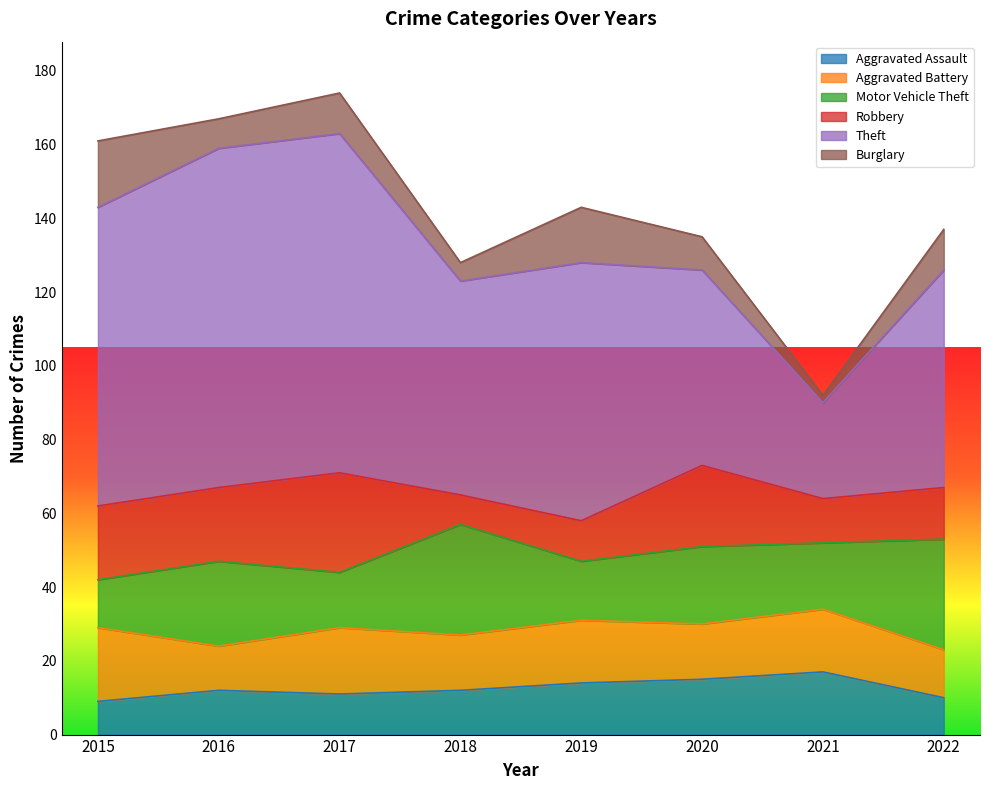

Which series has the largest total across all categories?

Theft